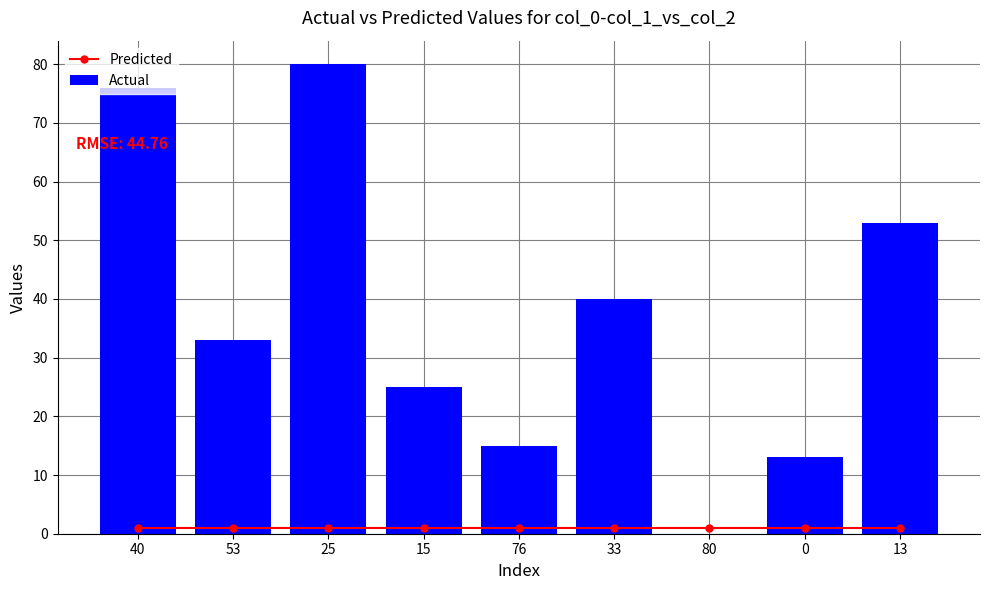

What is the label of the 9th bar from the right?

40